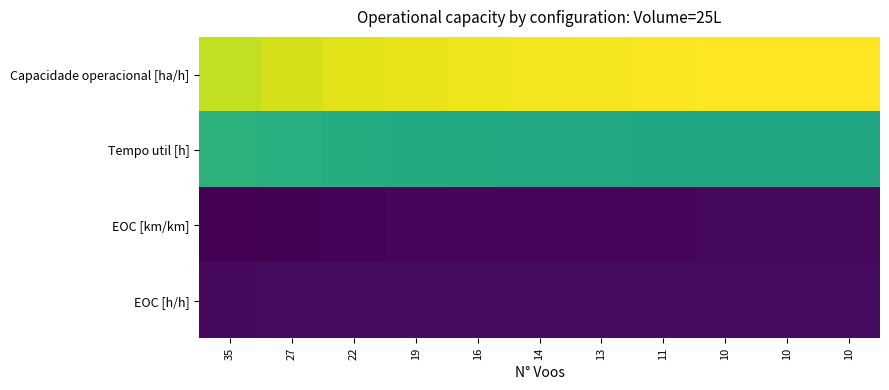

At how many categories does at least one series exceed 2?

11